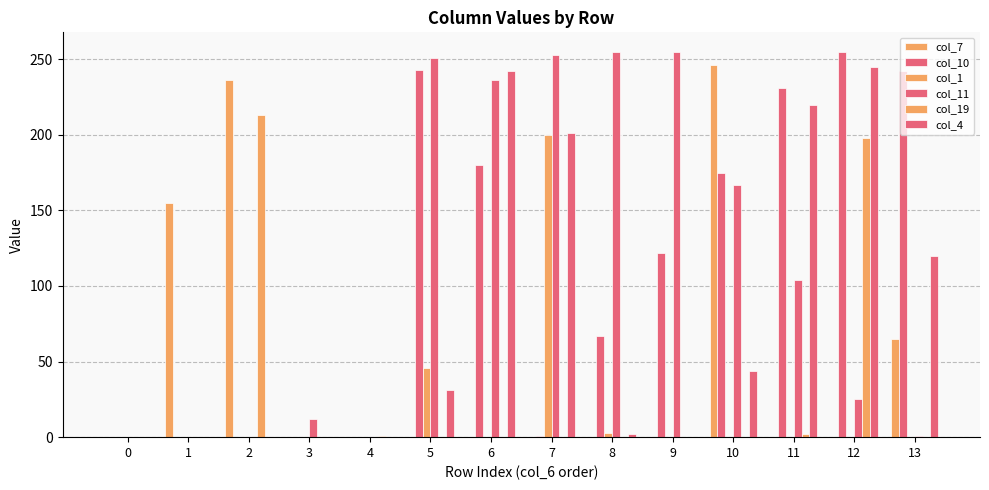

At 13, list the series in order from largest to smallest.

col_10, col_4, col_7, col_11, col_1, col_19